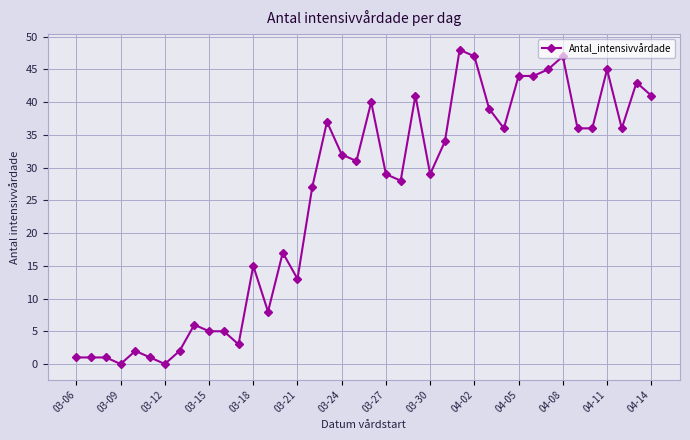

What is the value of the 23rd point from the left?

28